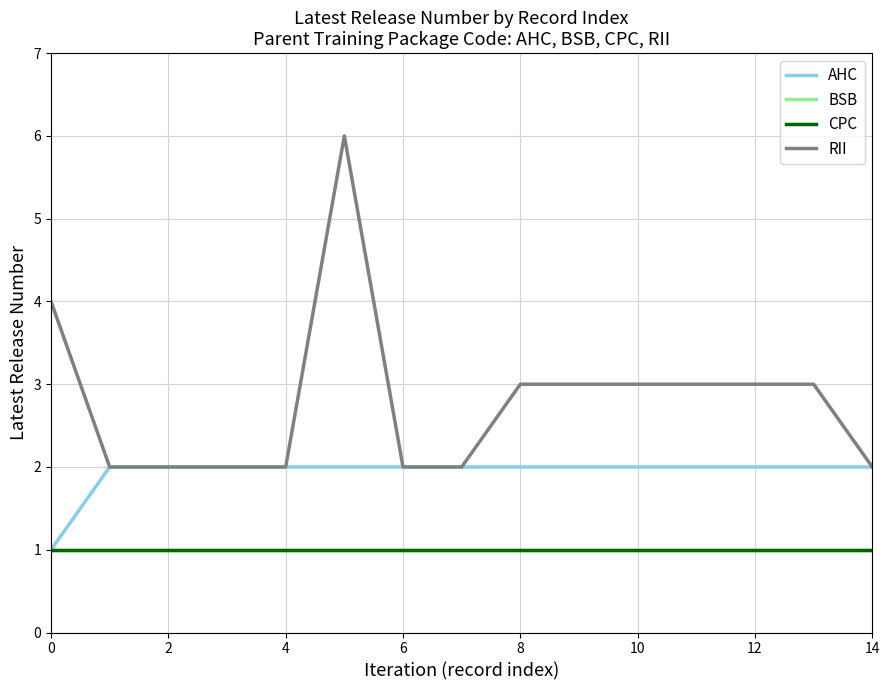

Does the chart display data point markers on the line(s)?

No